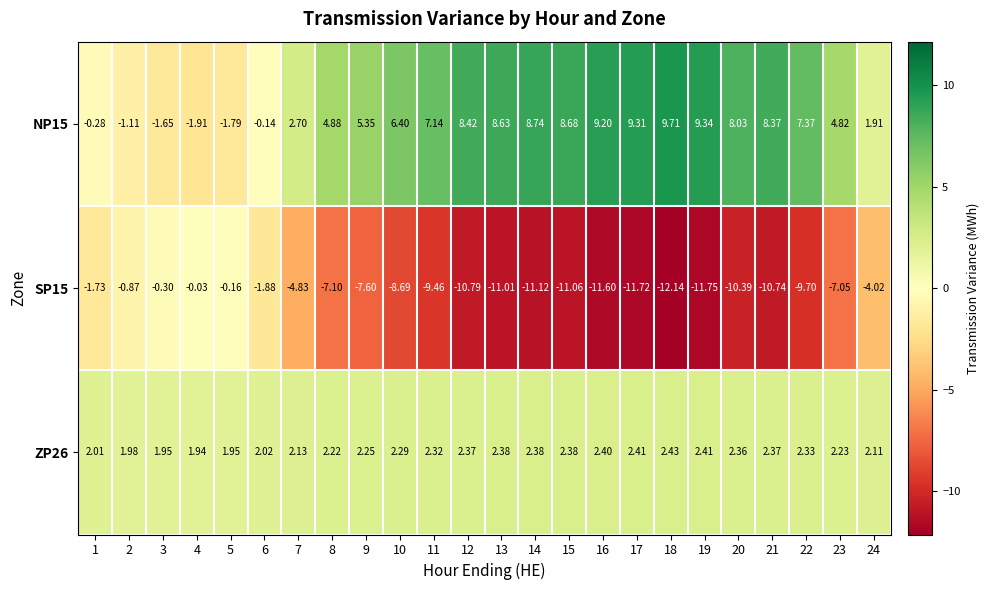

Is the value of NP15 at 2 greater than the value of ZP26 at 6?

No